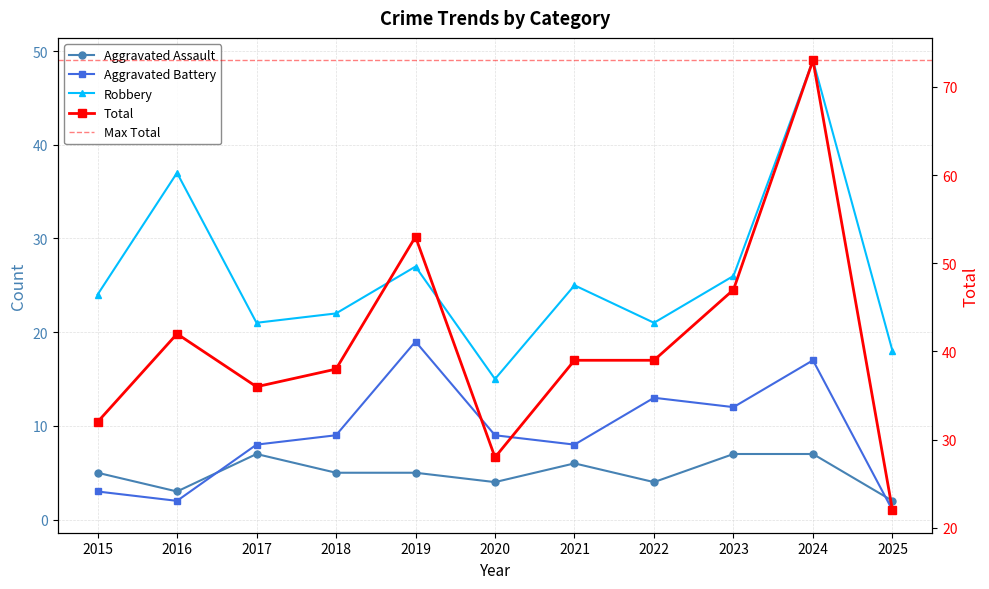

What are all the series names shown in the legend?

Aggravated Assault, Aggravated Battery, Robbery, Total